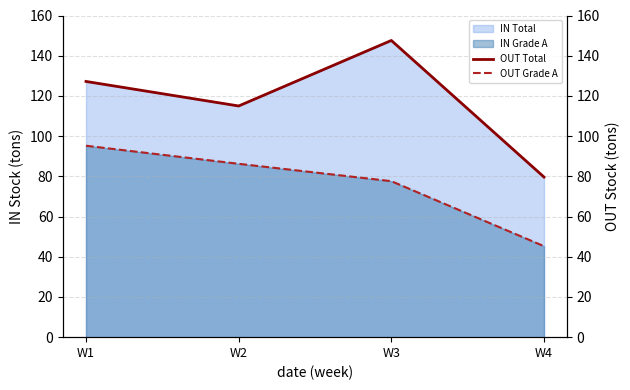

Which has a higher value, W3 or W4?

W3